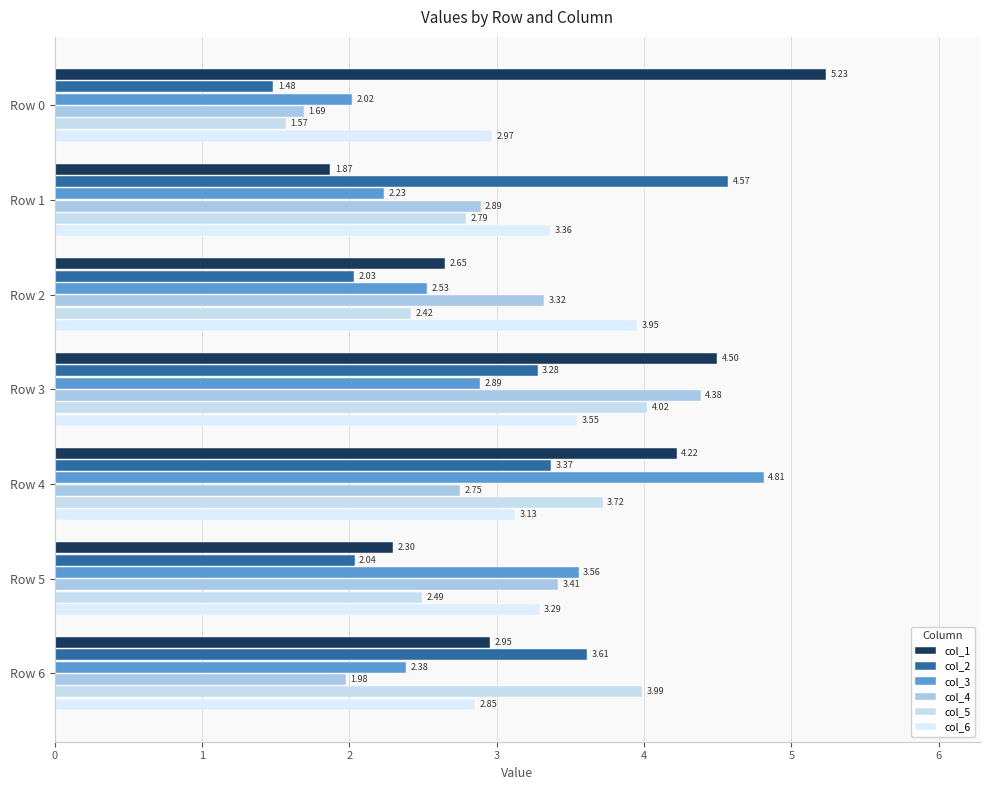

Reading left to right, transcribe all the data shown in this chart.

col_1: 5.2	1.9	2.6	4.5	4.2	2.3	3.0
col_2: 1.5	4.6	2.0	3.3	3.4	2.0	3.6
col_3: 2.0	2.2	2.5	2.9	4.8	3.6	2.4
col_4: 1.7	2.9	3.3	4.4	2.7	3.4	2.0
col_5: 1.6	2.8	2.4	4.0	3.7	2.5	4.0
col_6: 3.0	3.4	4.0	3.5	3.1	3.3	2.9